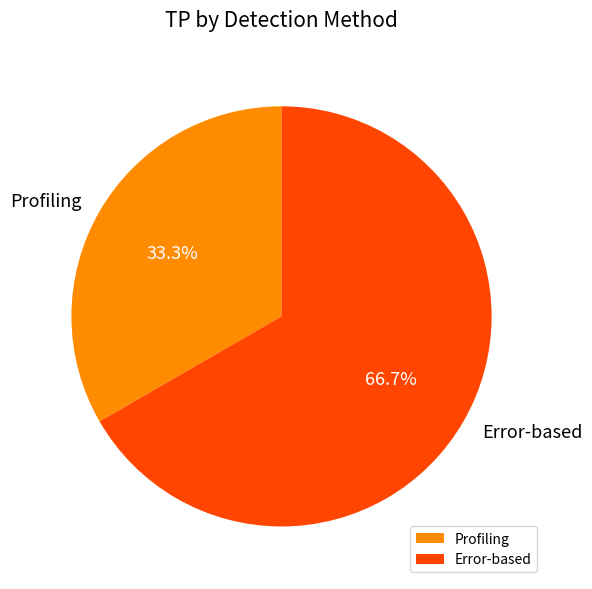

Combined, do Error-based and Profiling account for over 50%?

Yes